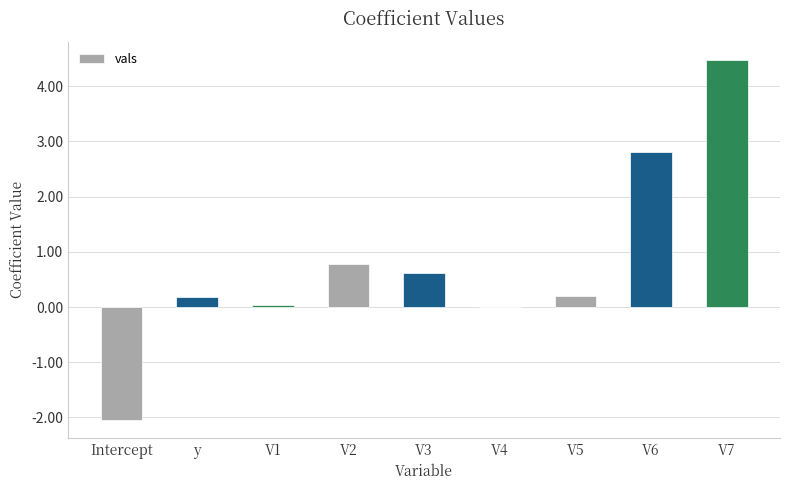

Which label corresponds to the largest value in the chart?

V7